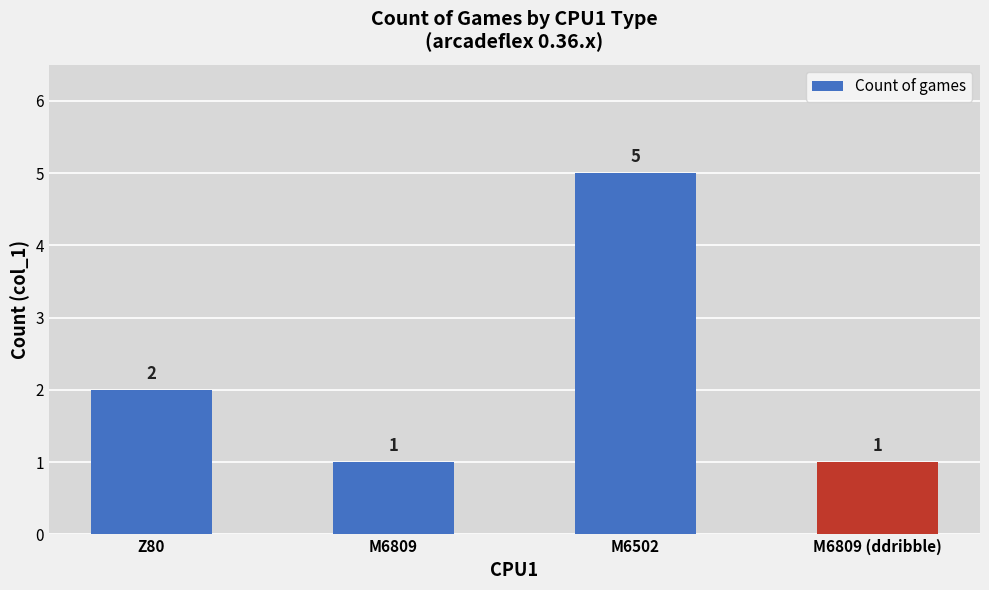

What is the sum of all values?

9